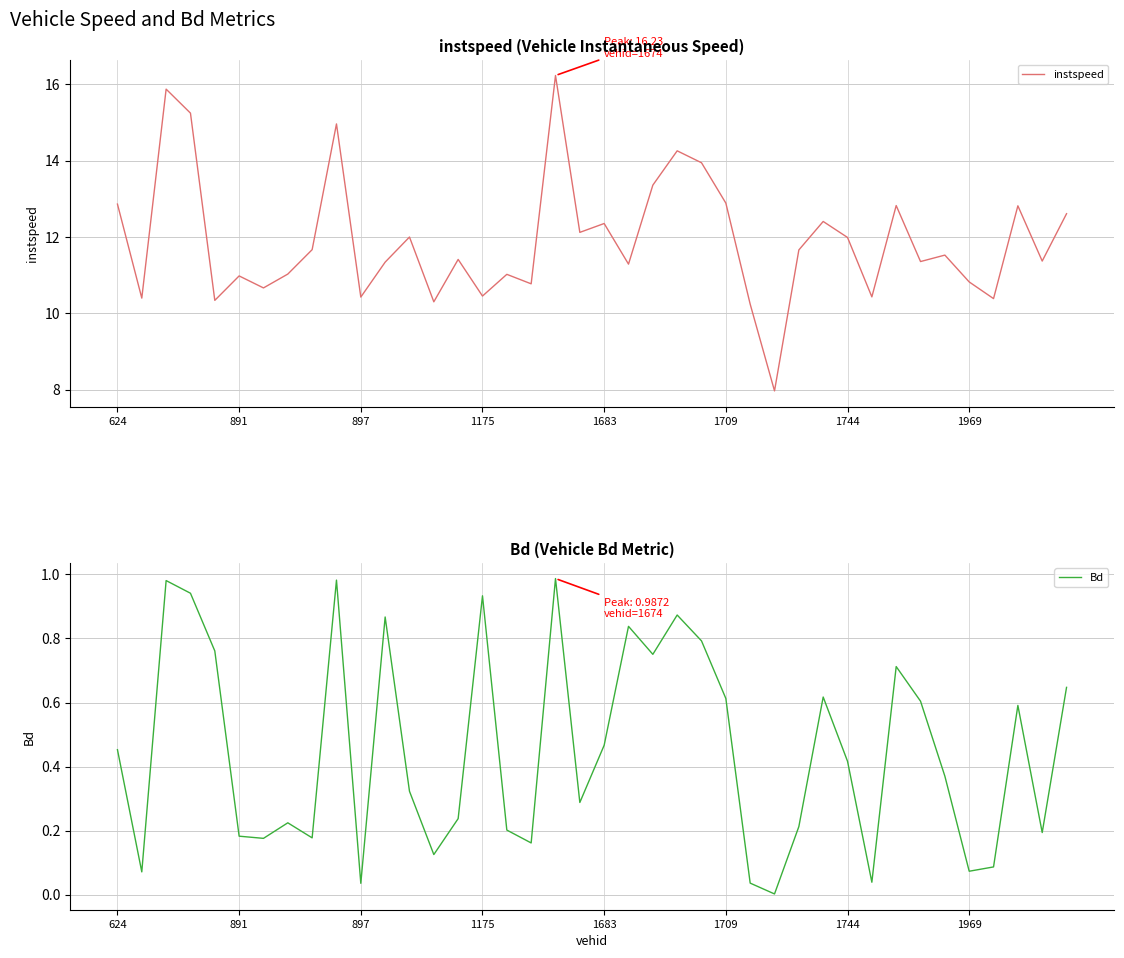

True or false: Bd has a value of 0.4 at 32.

False